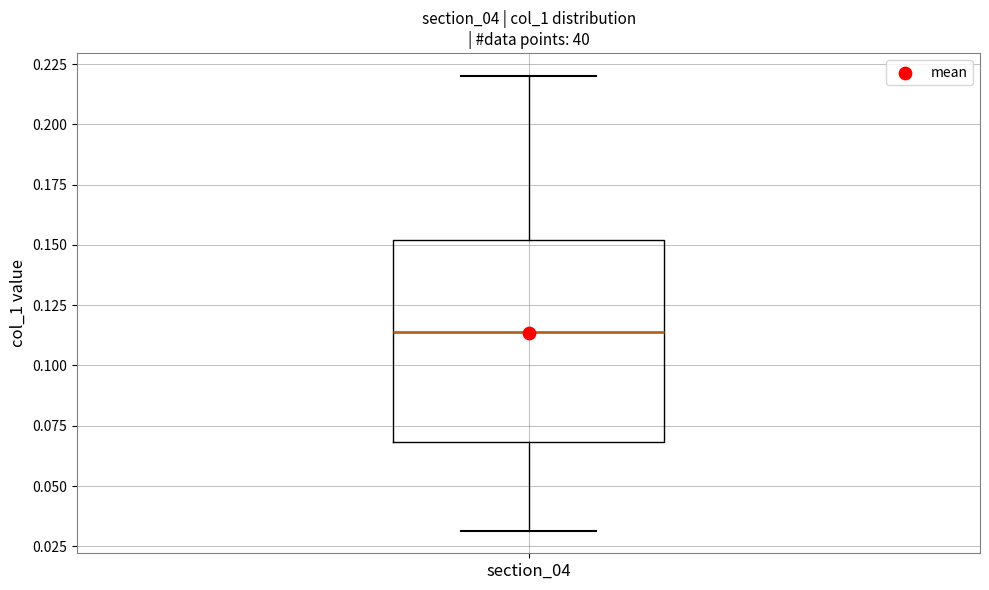

Where does the median line of the box for section_04 sit on the y-axis? The values are not printed on the chart, so give them approximately, as read against the axis.

0.115